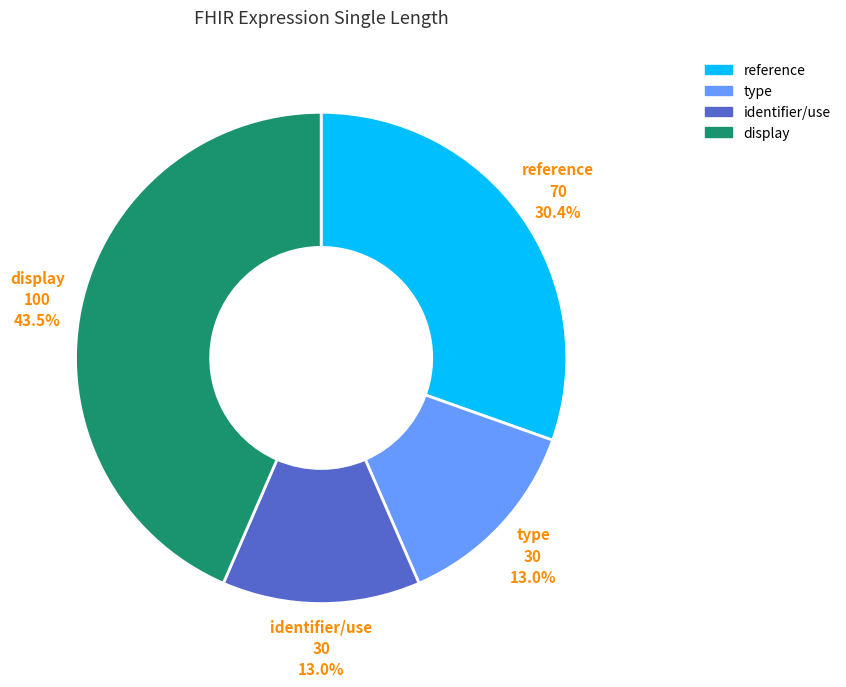

What is the largest slice in the pie chart?

display